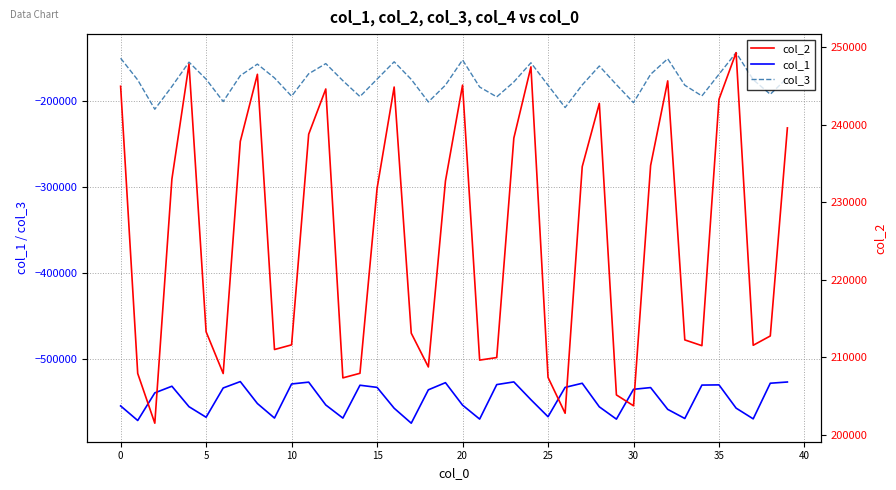

True or false: col_1 and col_3 intersect in this chart.

False